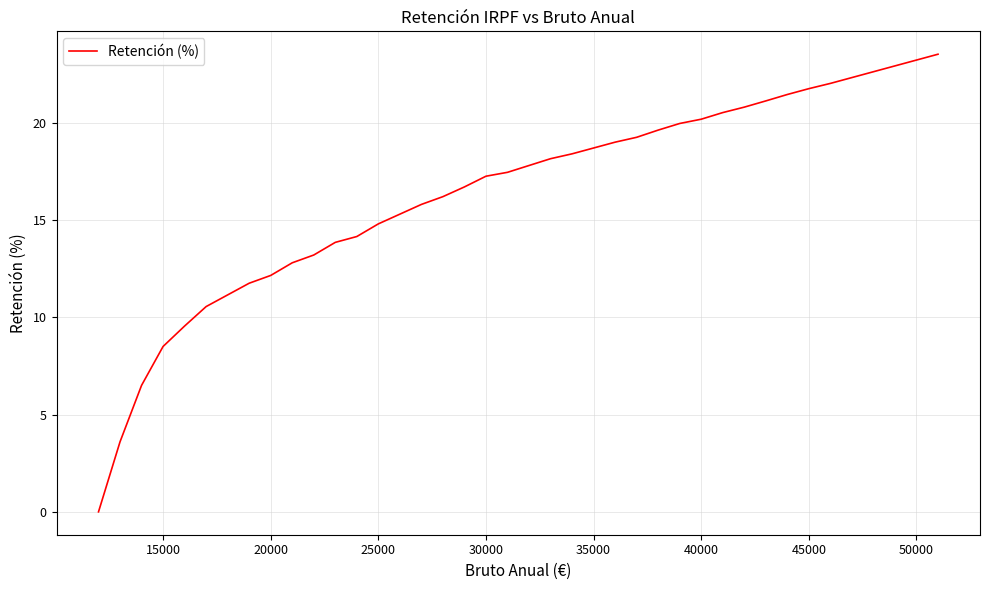

What is the difference between the maximum and minimum values?

23.5